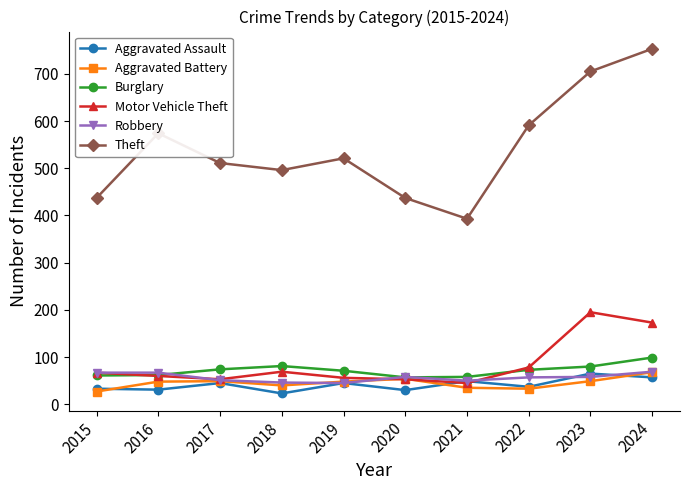

Between which two adjacent categories do Burglary and Robbery first intersect?

2016 and 2017